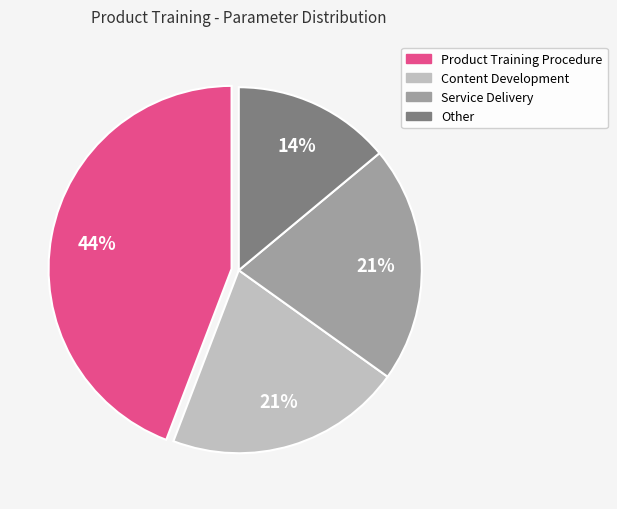

Is it true that Product Training Procedure is 51% of the pie?

False